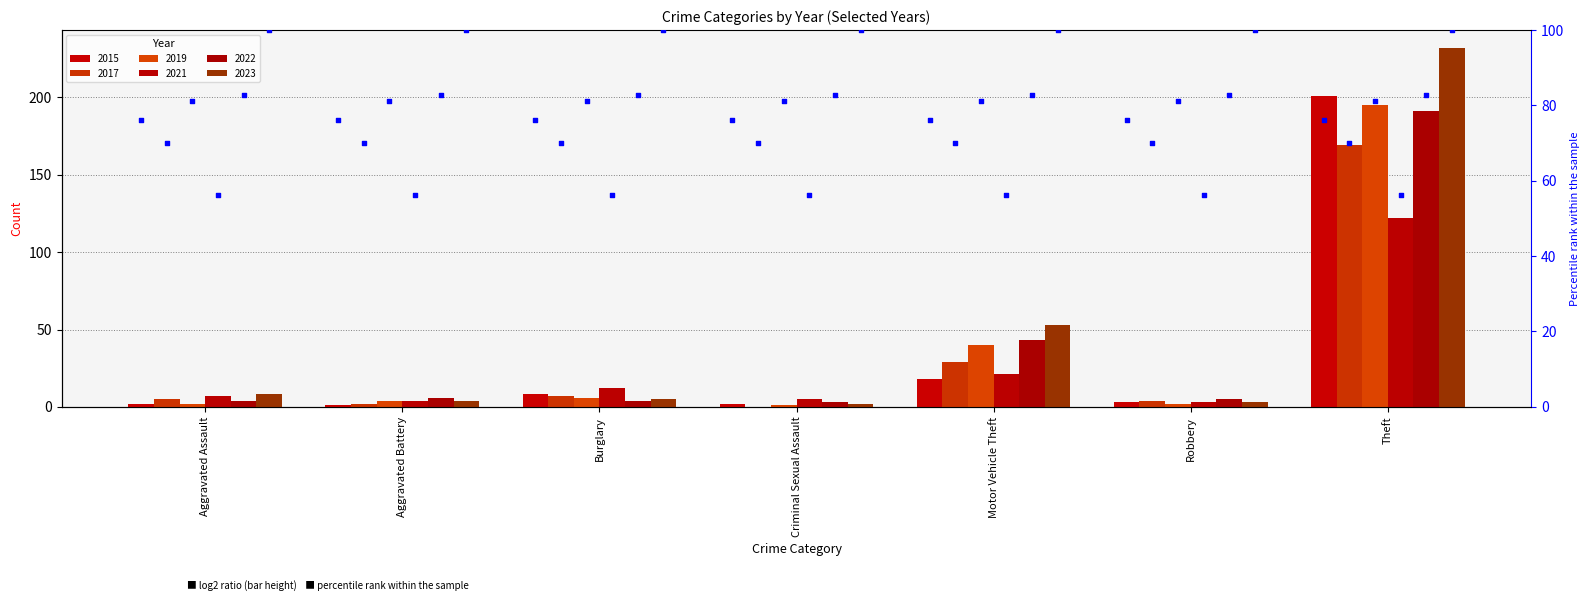

At which category is the sum across all series the highest?

Theft